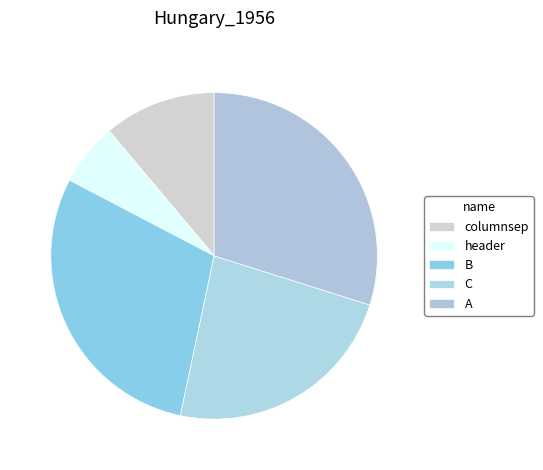

Is there any slice that represents more than half of the pie?

No